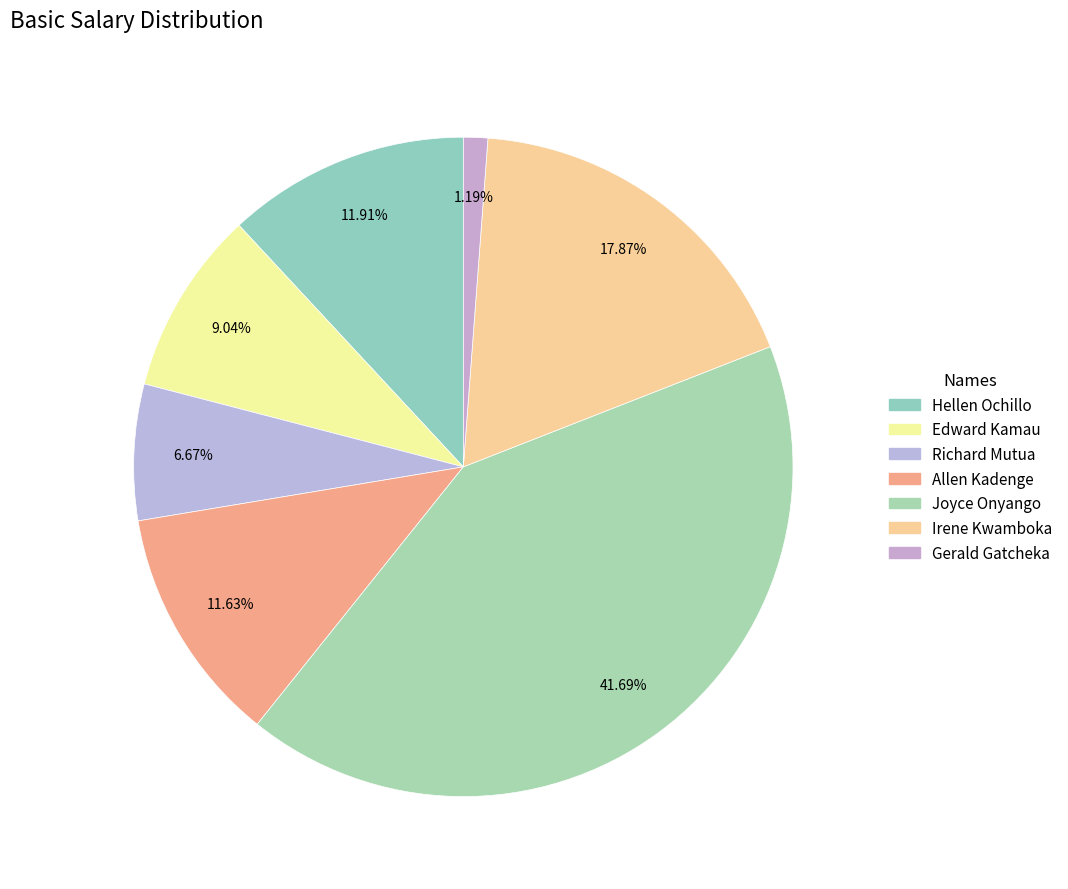

Rank the categories by value from highest to lowest.

Joyce Onyango, Irene Kwamboka, Hellen Ochillo, Allen Kadenge, Edward Kamau, Richard Mutua, Gerald Gatcheka